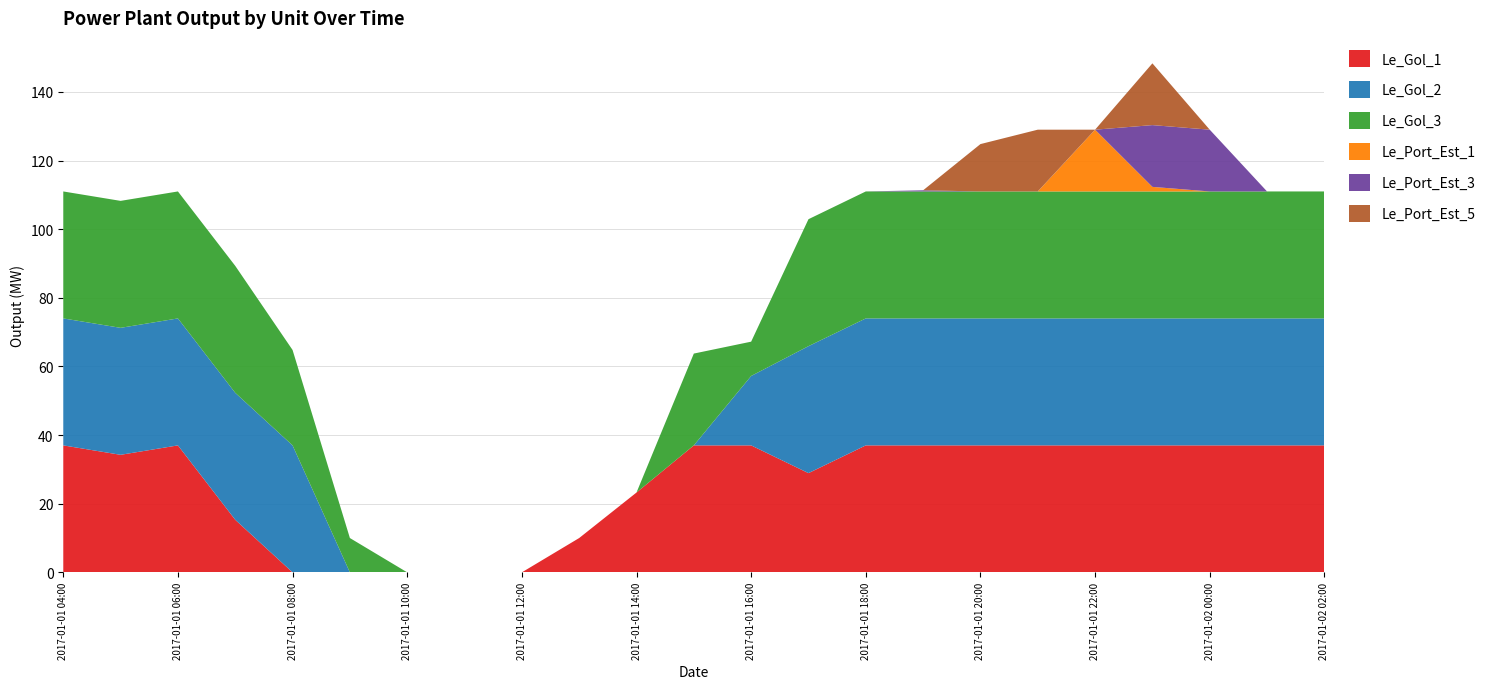

Reading left to right, what are all the values shown in this chart?

Le_Gol_1: 2017-01-01 04:00=37.0	2017-01-01 05:00=34.3	2017-01-01 06:00=37.0	2017-01-01 07:00=15.3	2017-01-01 08:00=0.0	2017-01-01 09:00=0.0	2017-01-01 10:00=0.0	2017-01-01 11:00=0.0	2017-01-01 12:00=0.0	2017-01-01 13:00=10.0	2017-01-01 14:00=23.3	2017-01-01 15:00=37.0	2017-01-01 16:00=37.0	2017-01-01 17:00=28.9	2017-01-01 18:00=37.0	2017-01-01 19:00=37.0	2017-01-01 20:00=37.0	2017-01-01 21:00=37.0	2017-01-01 22:00=37.0	2017-01-01 23:00=37.0	2017-01-02 00:00=37.0	2017-01-02 01:00=37.0	2017-01-02 02:00=37.0
Le_Gol_2: 2017-01-01 04:00=37.0	2017-01-01 05:00=37.0	2017-01-01 06:00=37.0	2017-01-01 07:00=37.0	2017-01-01 08:00=37.0	2017-01-01 09:00=0.0	2017-01-01 10:00=0.0	2017-01-01 11:00=0.0	2017-01-01 12:00=0.0	2017-01-01 13:00=0.0	2017-01-01 14:00=0.0	2017-01-01 15:00=0.0	2017-01-01 16:00=20.2	2017-01-01 17:00=37.0	2017-01-01 18:00=37.0	2017-01-01 19:00=37.0	2017-01-01 20:00=37.0	2017-01-01 21:00=37.0	2017-01-01 22:00=37.0	2017-01-01 23:00=37.0	2017-01-02 00:00=37.0	2017-01-02 01:00=37.0	2017-01-02 02:00=37.0
Le_Gol_3: 2017-01-01 04:00=37.0	2017-01-01 05:00=37.0	2017-01-01 06:00=37.0	2017-01-01 07:00=37.0	2017-01-01 08:00=27.8	2017-01-01 09:00=10.0	2017-01-01 10:00=0.0	2017-01-01 11:00=0.0	2017-01-01 12:00=0.0	2017-01-01 13:00=0.0	2017-01-01 14:00=0.0	2017-01-01 15:00=26.8	2017-01-01 16:00=10.0	2017-01-01 17:00=37.0	2017-01-01 18:00=37.0	2017-01-01 19:00=37.0	2017-01-01 20:00=37.0	2017-01-01 21:00=37.0	2017-01-01 22:00=37.0	2017-01-01 23:00=37.0	2017-01-02 00:00=37.0	2017-01-02 01:00=37.0	2017-01-02 02:00=37.0
Le_Port_Est_1: 2017-01-01 04:00=0.0	2017-01-01 05:00=0.0	2017-01-01 06:00=0.0	2017-01-01 07:00=0.0	2017-01-01 08:00=0.0	2017-01-01 09:00=0.0	2017-01-01 10:00=0.0	2017-01-01 11:00=0.0	2017-01-01 12:00=0.0	2017-01-01 13:00=0.0	2017-01-01 14:00=0.0	2017-01-01 15:00=0.0	2017-01-01 16:00=0.0	2017-01-01 17:00=0.0	2017-01-01 18:00=0.0	2017-01-01 19:00=0.0	2017-01-01 20:00=0.0	2017-01-01 21:00=0.0	2017-01-01 22:00=18.0	2017-01-01 23:00=1.3	2017-01-02 00:00=0.0	2017-01-02 01:00=0.0	2017-01-02 02:00=0.0
Le_Port_Est_3: 2017-01-01 04:00=0.0	2017-01-01 05:00=0.0	2017-01-01 06:00=0.0	2017-01-01 07:00=0.0	2017-01-01 08:00=0.0	2017-01-01 09:00=0.0	2017-01-01 10:00=0.0	2017-01-01 11:00=0.0	2017-01-01 12:00=0.0	2017-01-01 13:00=0.0	2017-01-01 14:00=0.0	2017-01-01 15:00=0.0	2017-01-01 16:00=0.0	2017-01-01 17:00=0.0	2017-01-01 18:00=0.0	2017-01-01 19:00=0.3	2017-01-01 20:00=0.0	2017-01-01 21:00=0.0	2017-01-01 22:00=0.0	2017-01-01 23:00=18.0	2017-01-02 00:00=18.0	2017-01-02 01:00=0.0	2017-01-02 02:00=0.0
Le_Port_Est_5: 2017-01-01 04:00=0.0	2017-01-01 05:00=0.0	2017-01-01 06:00=0.0	2017-01-01 07:00=0.0	2017-01-01 08:00=0.0	2017-01-01 09:00=0.0	2017-01-01 10:00=0.0	2017-01-01 11:00=0.0	2017-01-01 12:00=0.0	2017-01-01 13:00=0.0	2017-01-01 14:00=0.0	2017-01-01 15:00=0.0	2017-01-01 16:00=0.0	2017-01-01 17:00=0.0	2017-01-01 18:00=0.0	2017-01-01 19:00=0.0	2017-01-01 20:00=13.8	2017-01-01 21:00=18.0	2017-01-01 22:00=0.0	2017-01-01 23:00=18.0	2017-01-02 00:00=0.0	2017-01-02 01:00=0.0	2017-01-02 02:00=0.0